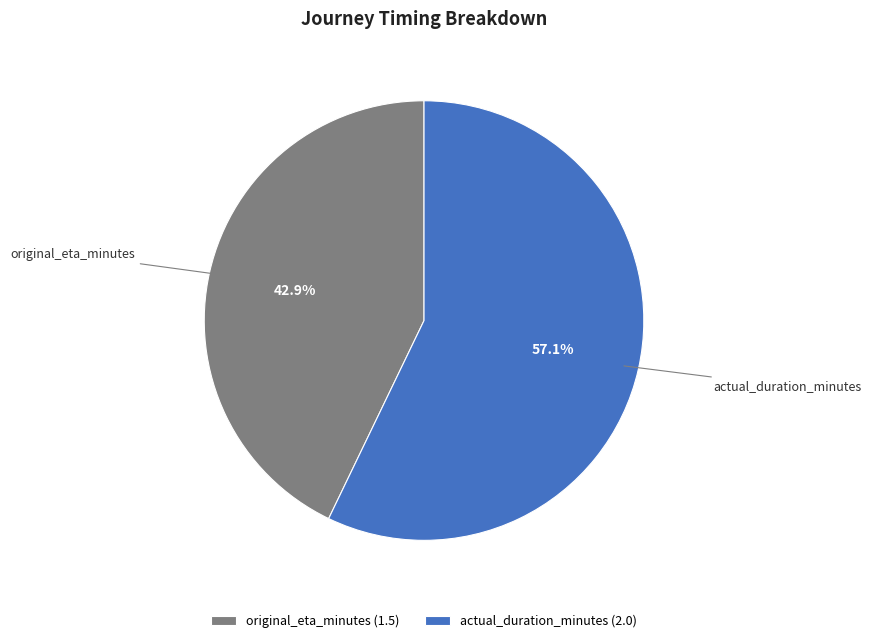

Do original_eta_minutes and actual_duration_minutes together represent more than half of the pie?

Yes